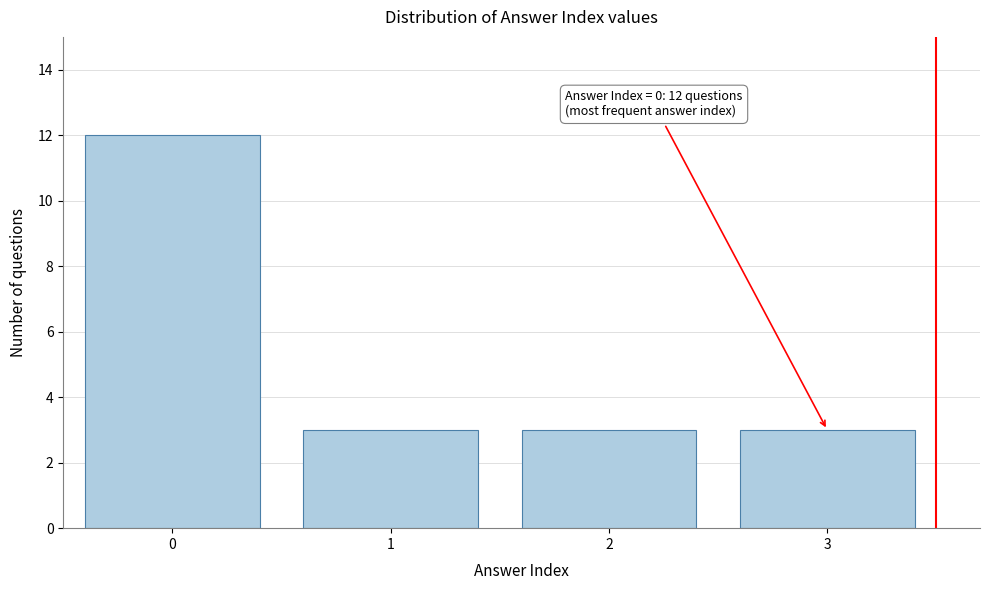

Reading right to left, transcribe all the data shown in this chart.

3	3	3	12